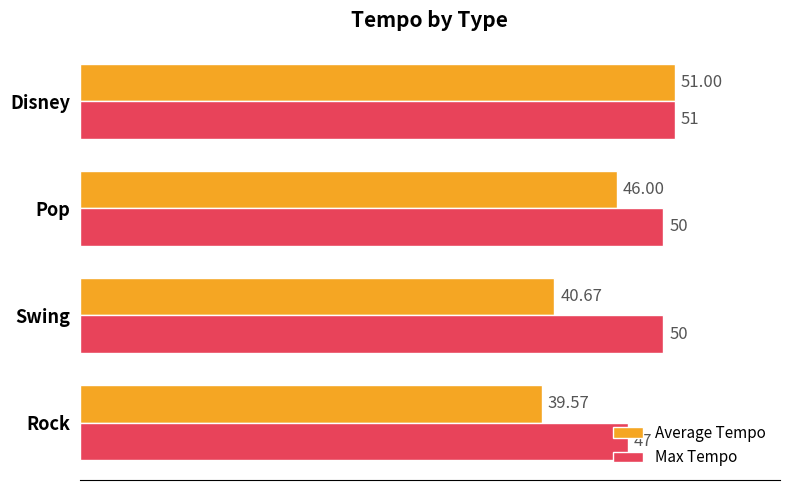

Which series has the largest range (max minus min)?

Average Tempo